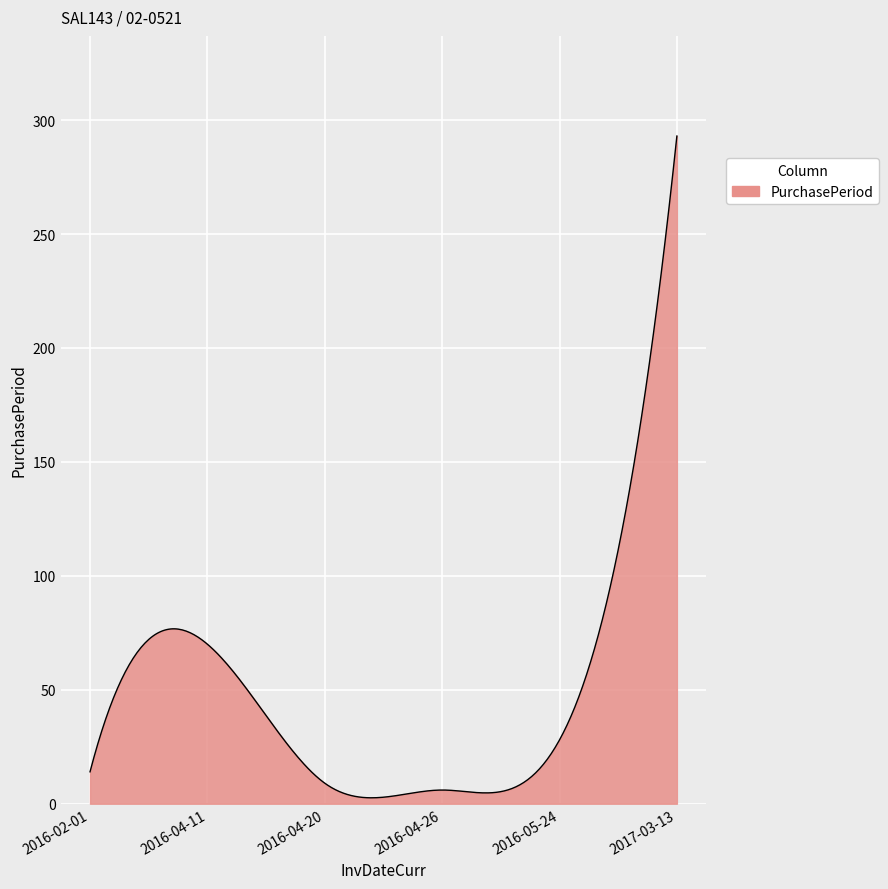

What is the greatest value displayed?

293.0